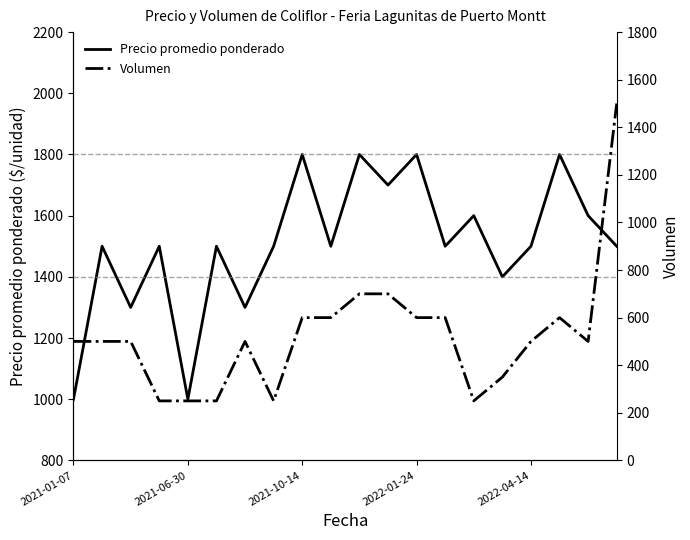

True or false: Precio promedio ponderado has a value of 1500 at 7.

True